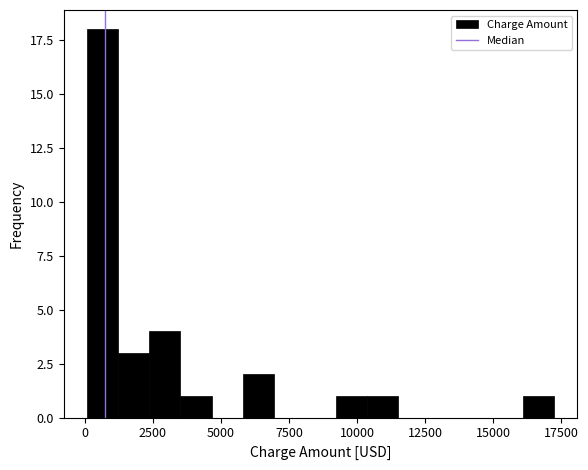

Around what value on the x-axis is the tallest bar? Give the approximate position of its centre, as read against the axis.

500